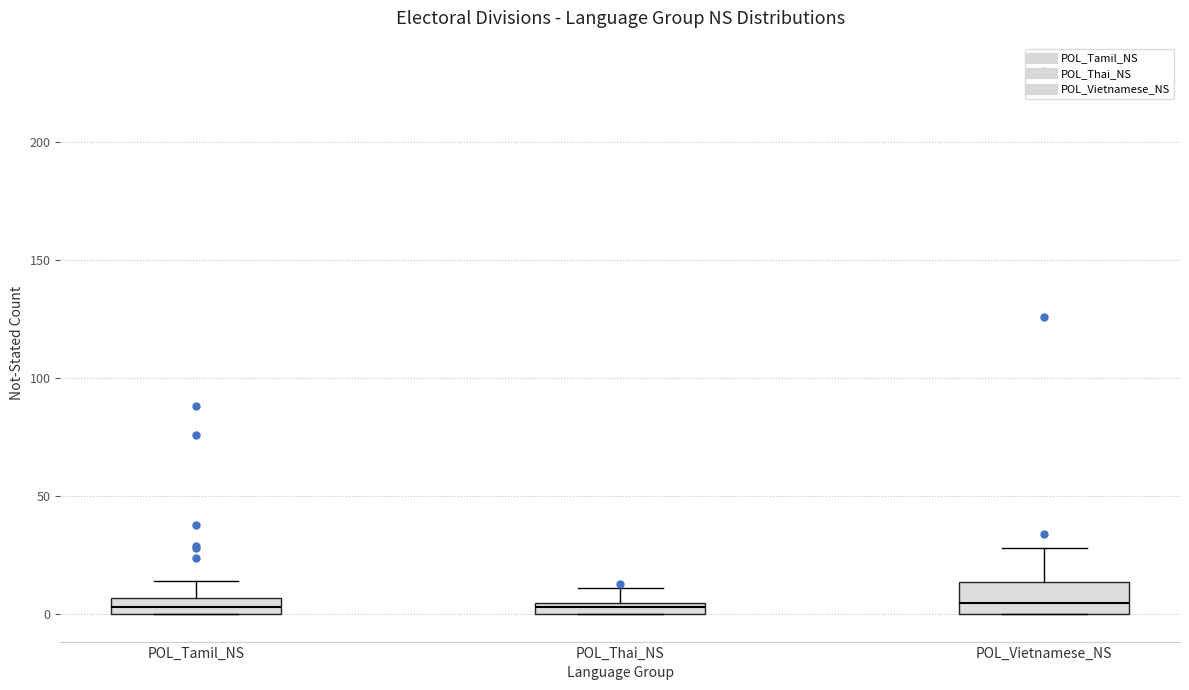

Where is the lower edge of the box for POL_Vietnamese_NS on the y-axis? The values are not printed on the chart, so give them approximately, as read against the axis.

0